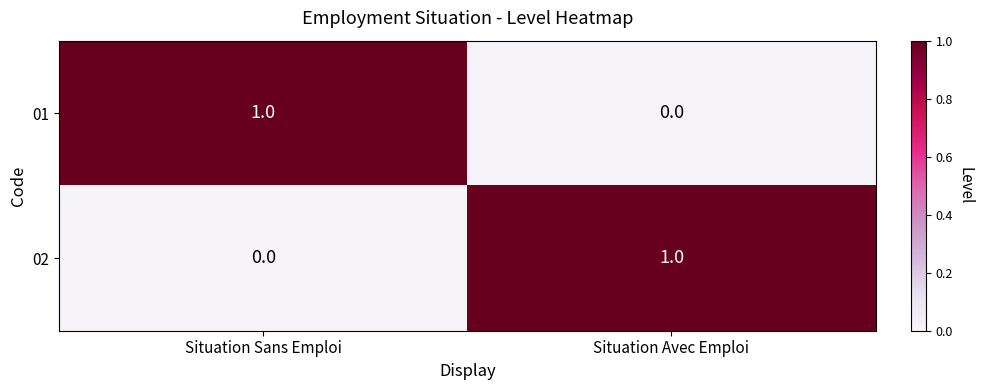

At which label does 02 reach its peak?

Situation Avec Emploi